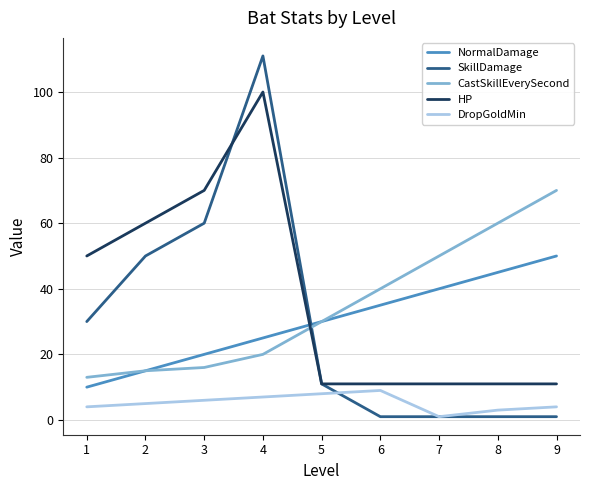

Where is CastSkillEverySecond nearest to the value 41?

6